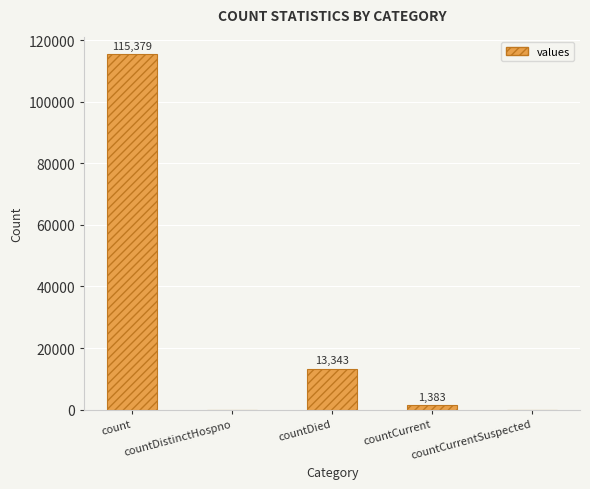

Are the bars horizontal?

No